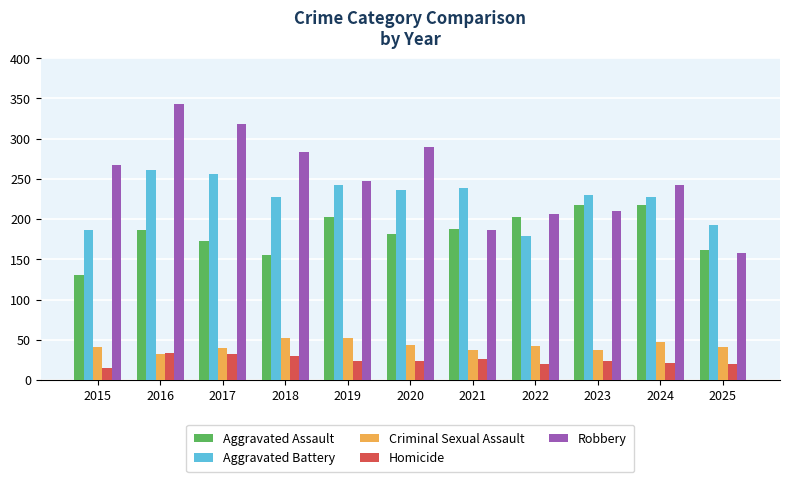

Where does the Robbery series first go above 248?

2015